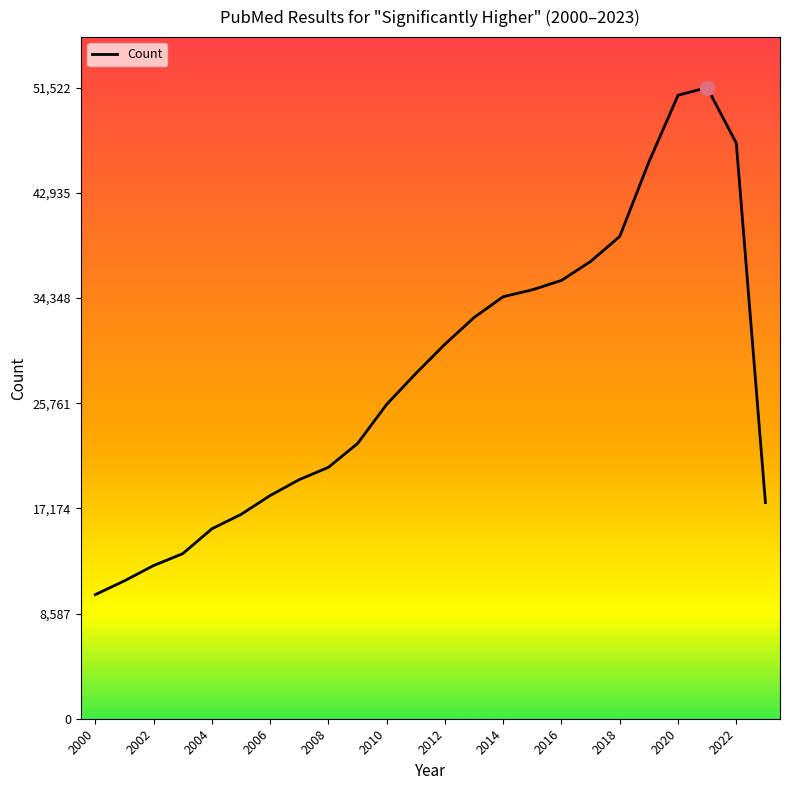

What is the difference between the maximum and minimum values?

41391